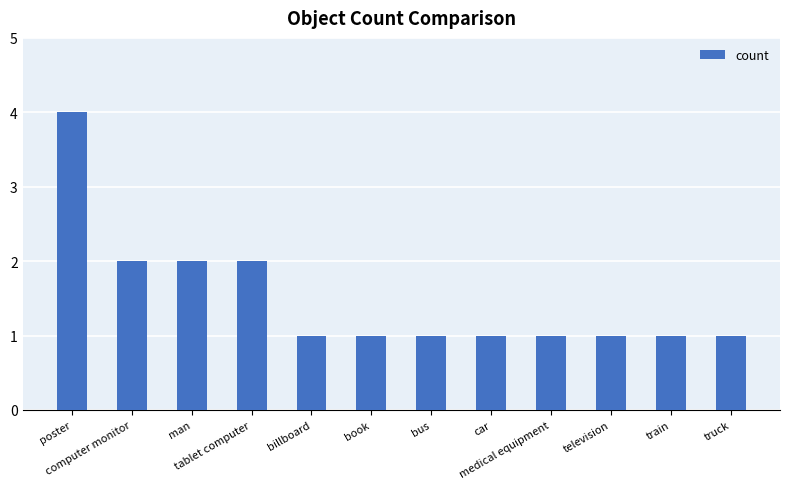

Read the value at poster.

4